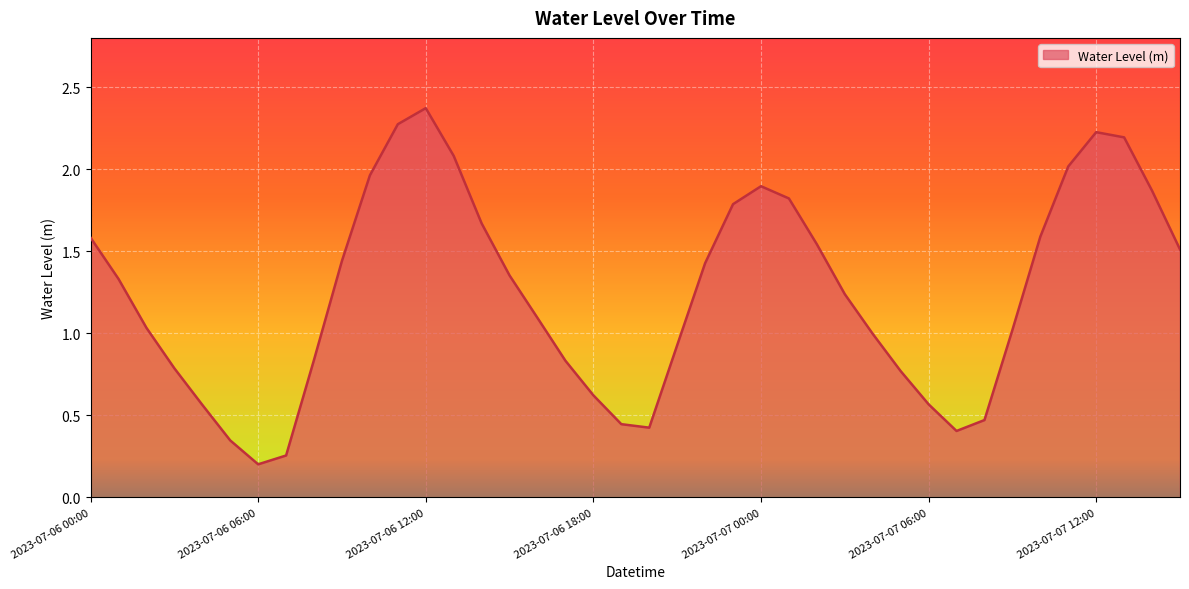

What is the maximum value shown in the chart?

2.4